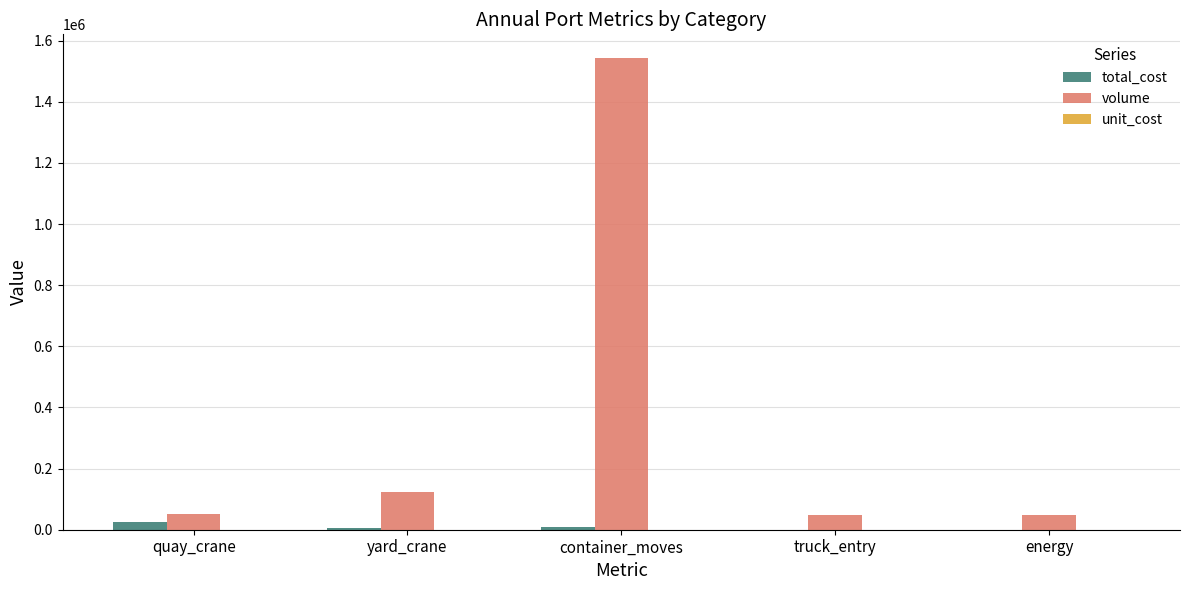

What is the maximum value for total_cost?

26695.0